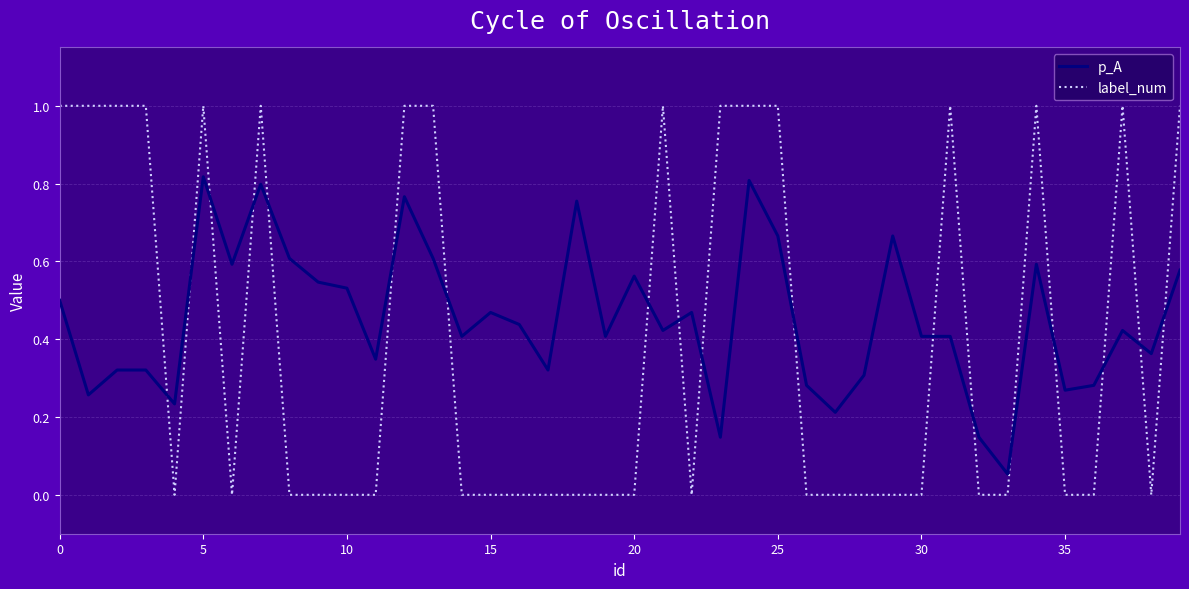

What is the highest value of the label_num series?

1.0